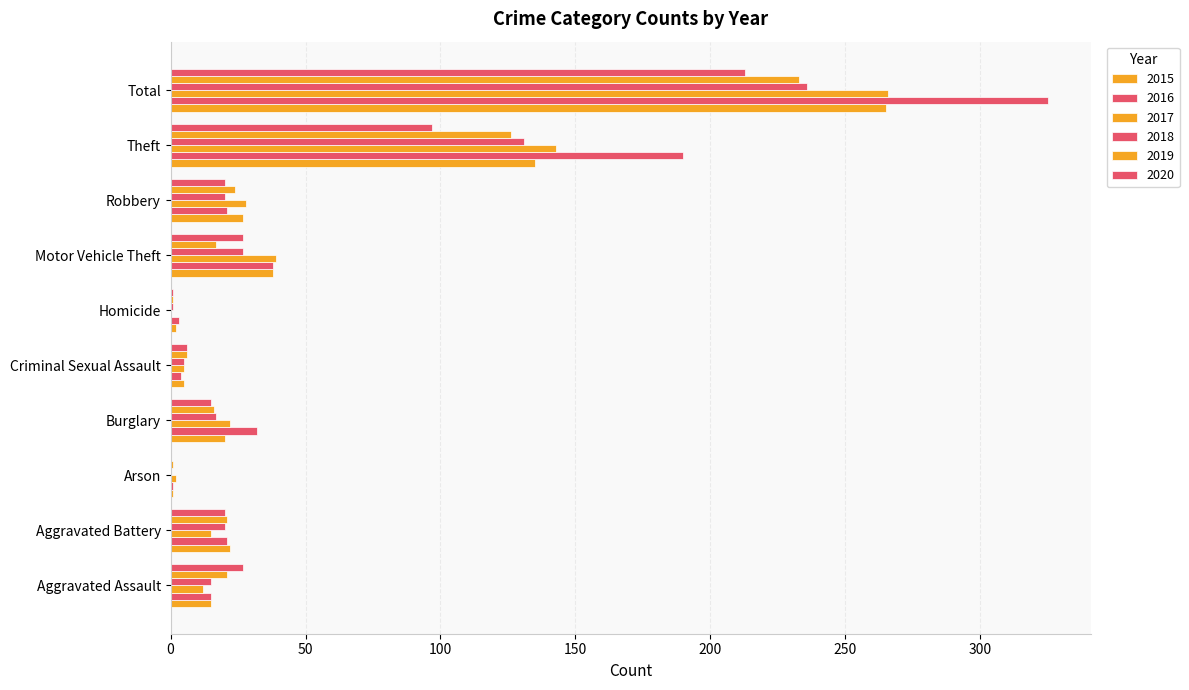

What is the label of the 7th bar from the left?

Motor Vehicle Theft